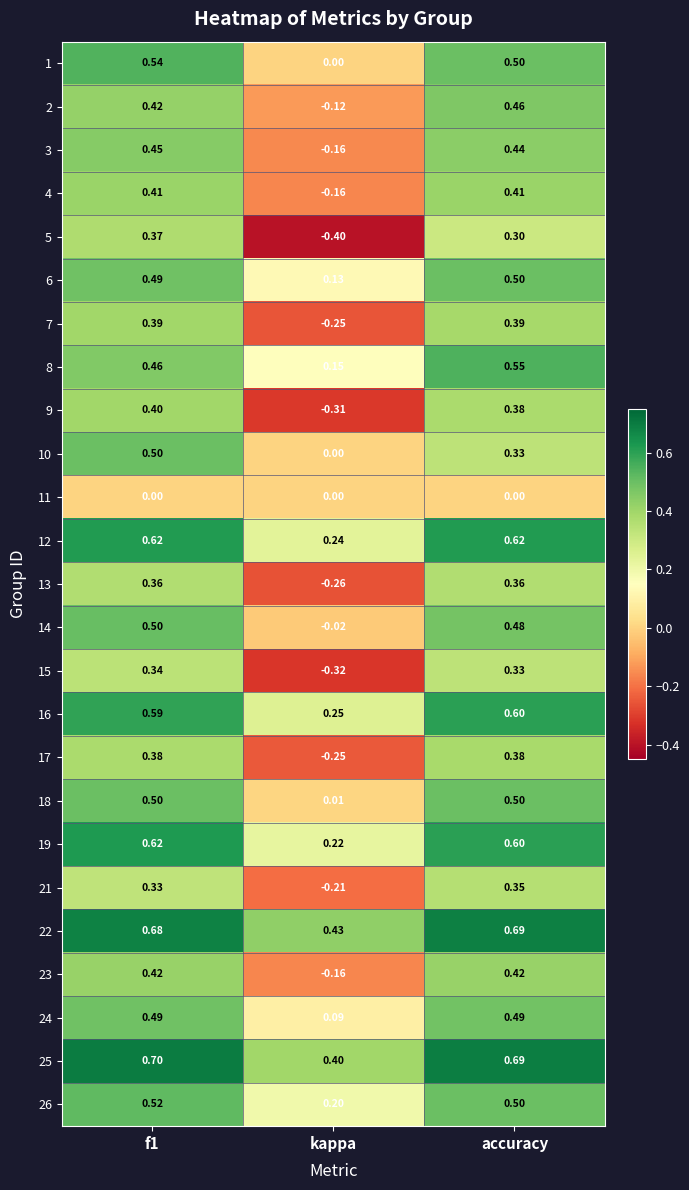

At which label does 8 reach its minimum?

kappa